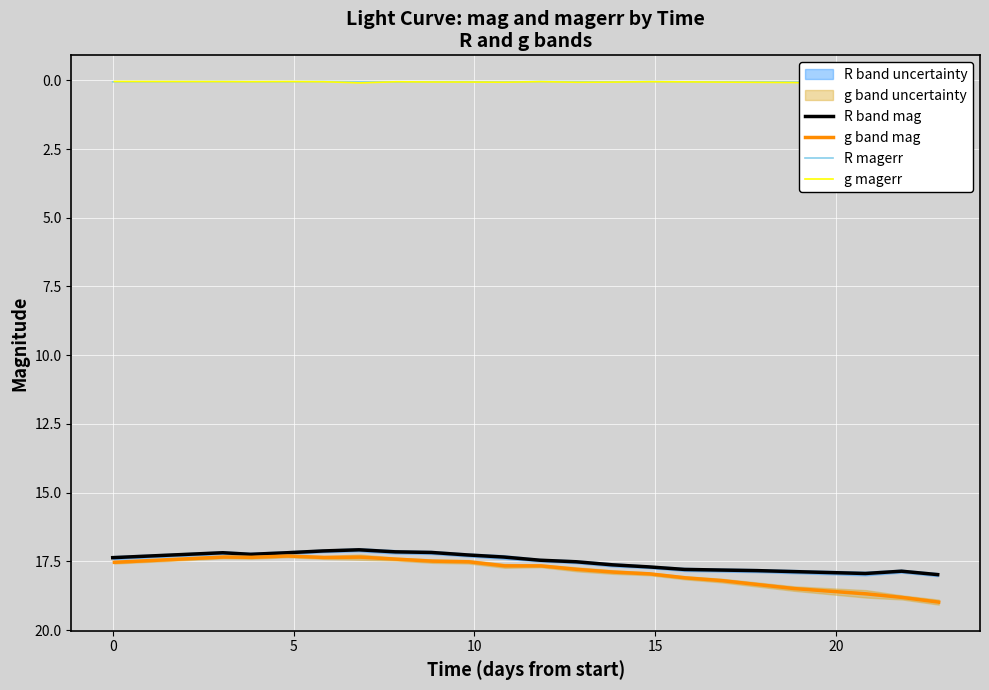

True or false: g magerr and g band mag intersect in this chart.

False